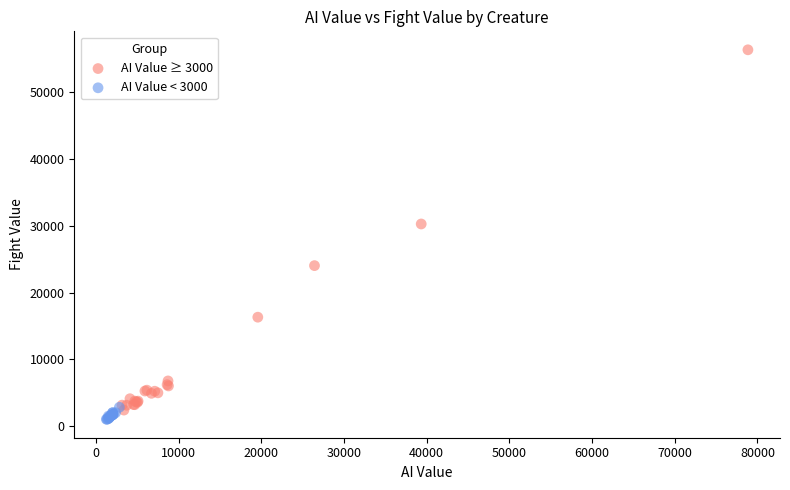

Which series reaches the maximum Y coordinate?

AI Value ≥ 3000